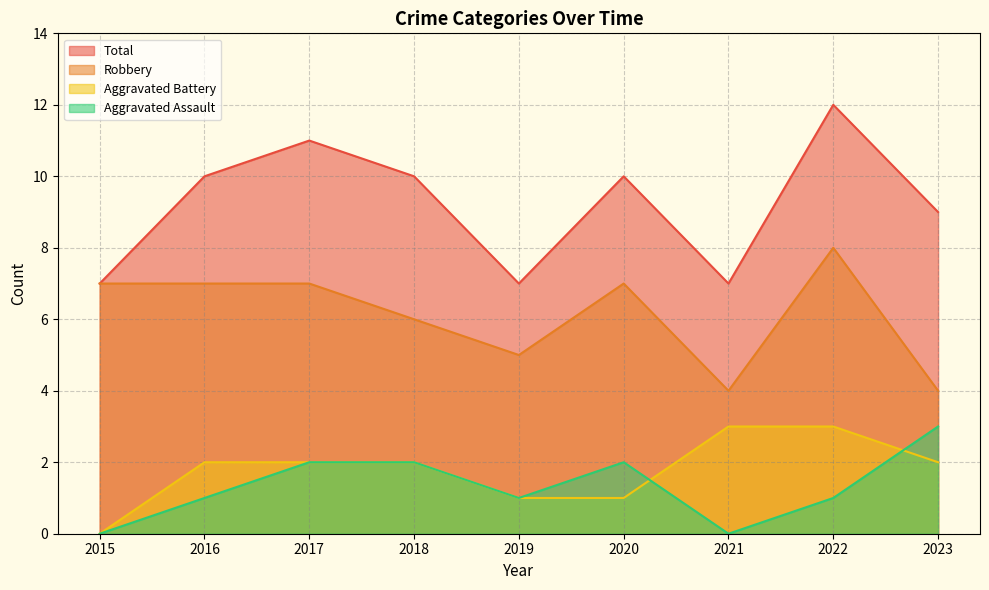

True or false: Aggravated Assault has a value of 1 at 2019.

True